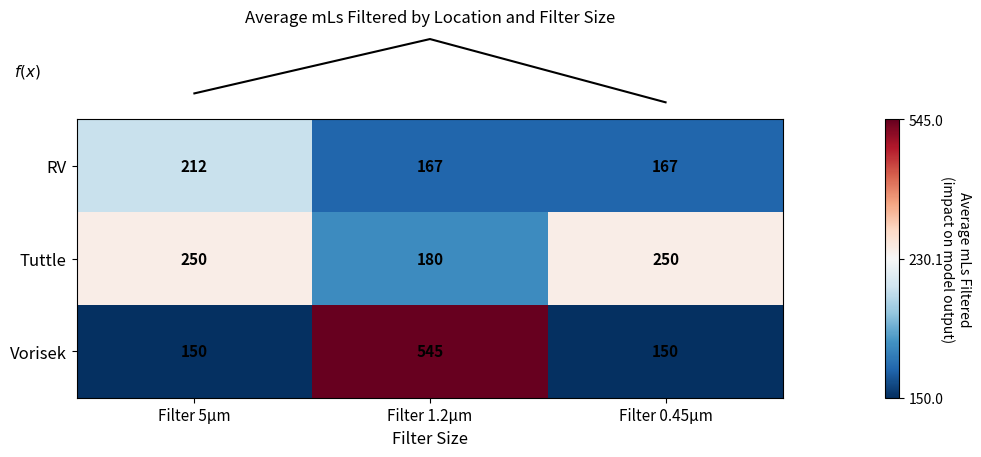

At which category is the sum across all series the highest?

Filter 1.2µm